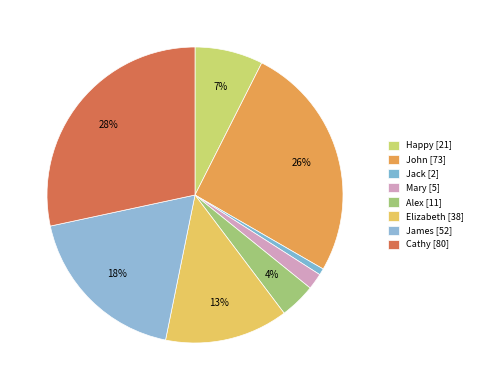

Count the number of slices in the pie.

8